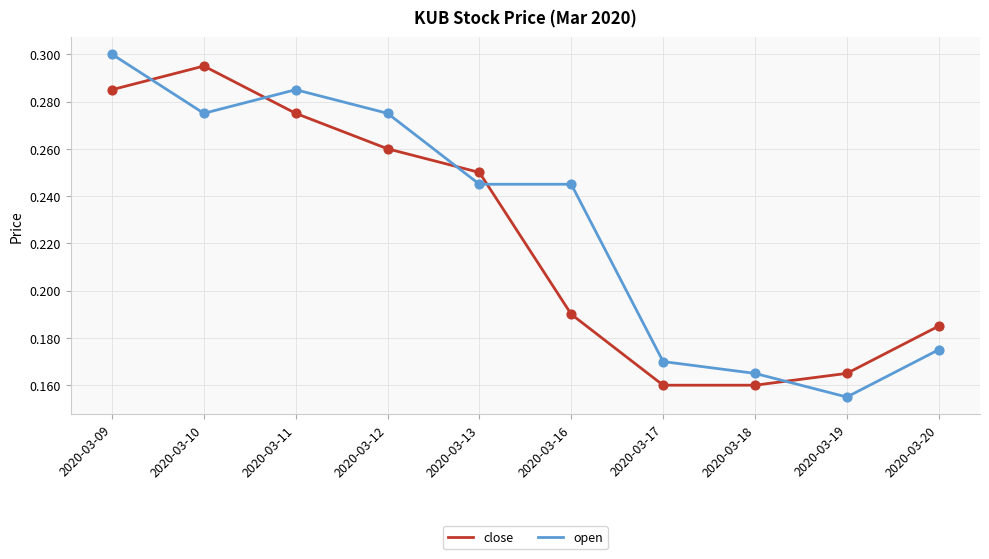

At which category is the sum across all series the highest?

2020-03-09